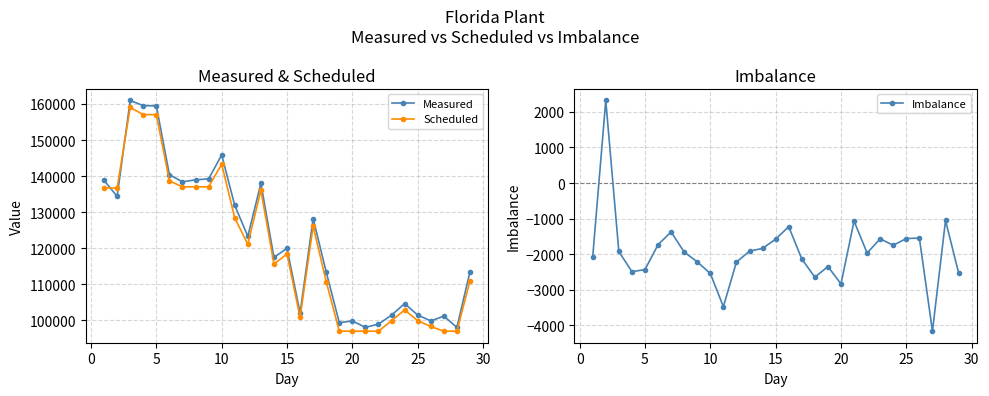

The value of Measured at 10 is 190122. True or false?

False